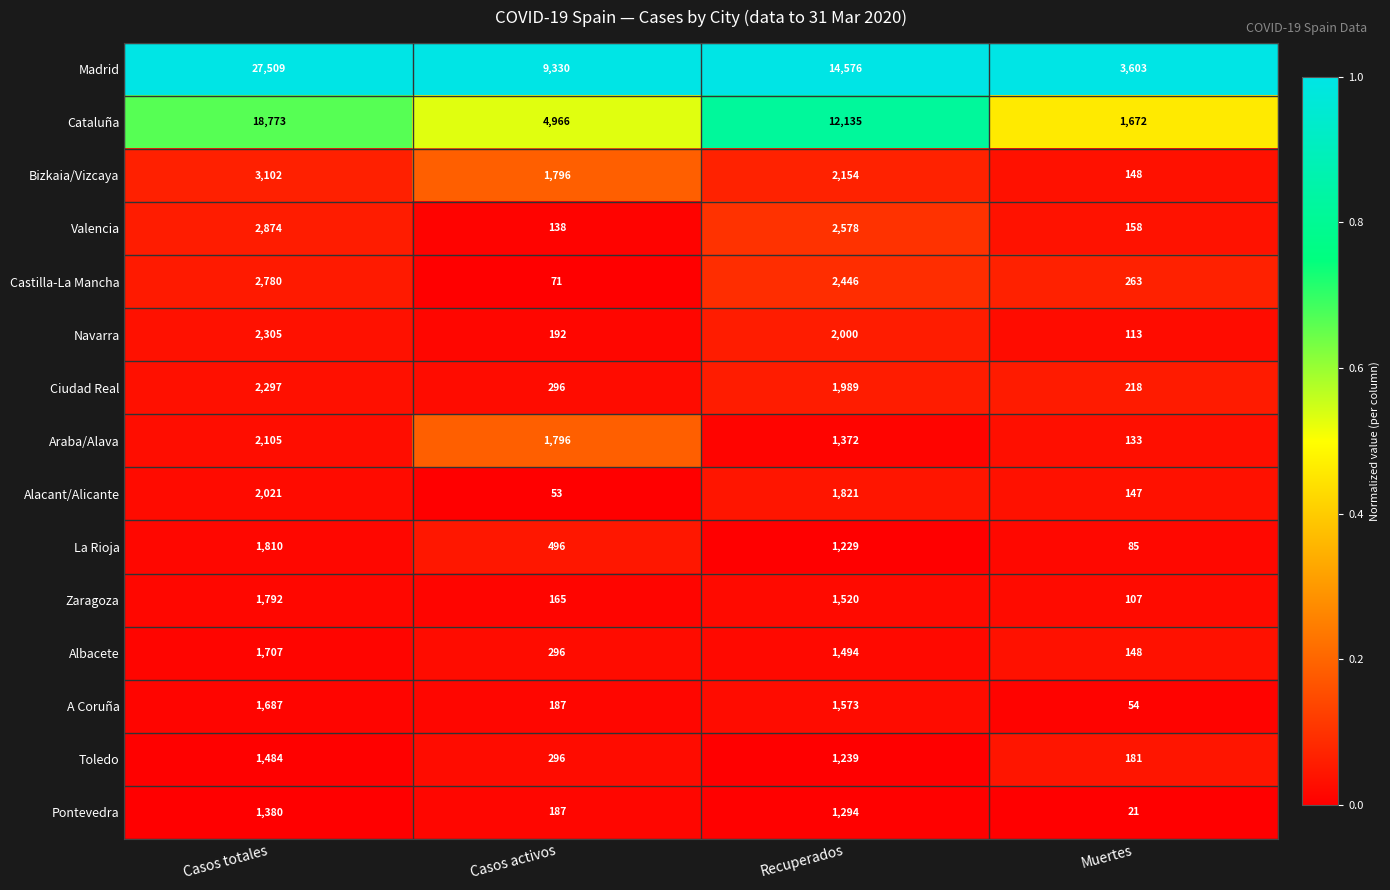

Is it true that Navarra equals 3198 at Recuperados?

False